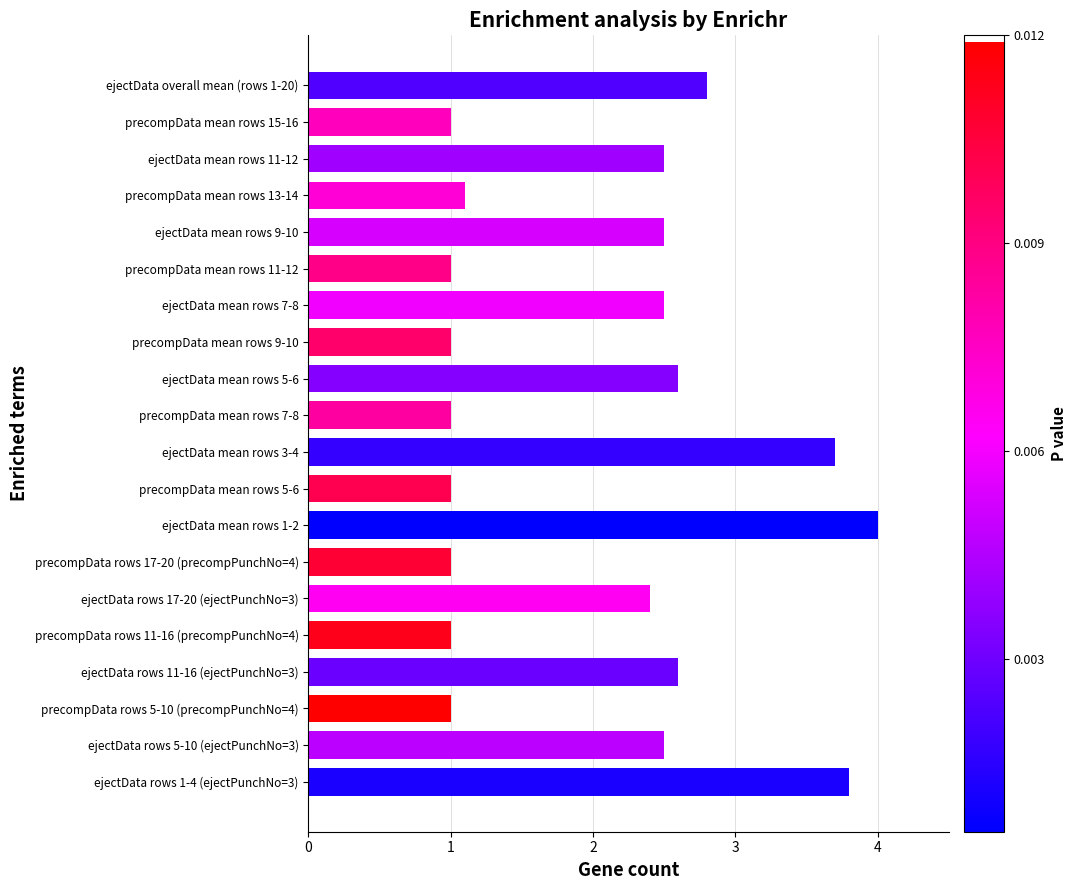

What is the greatest value displayed?

4.0